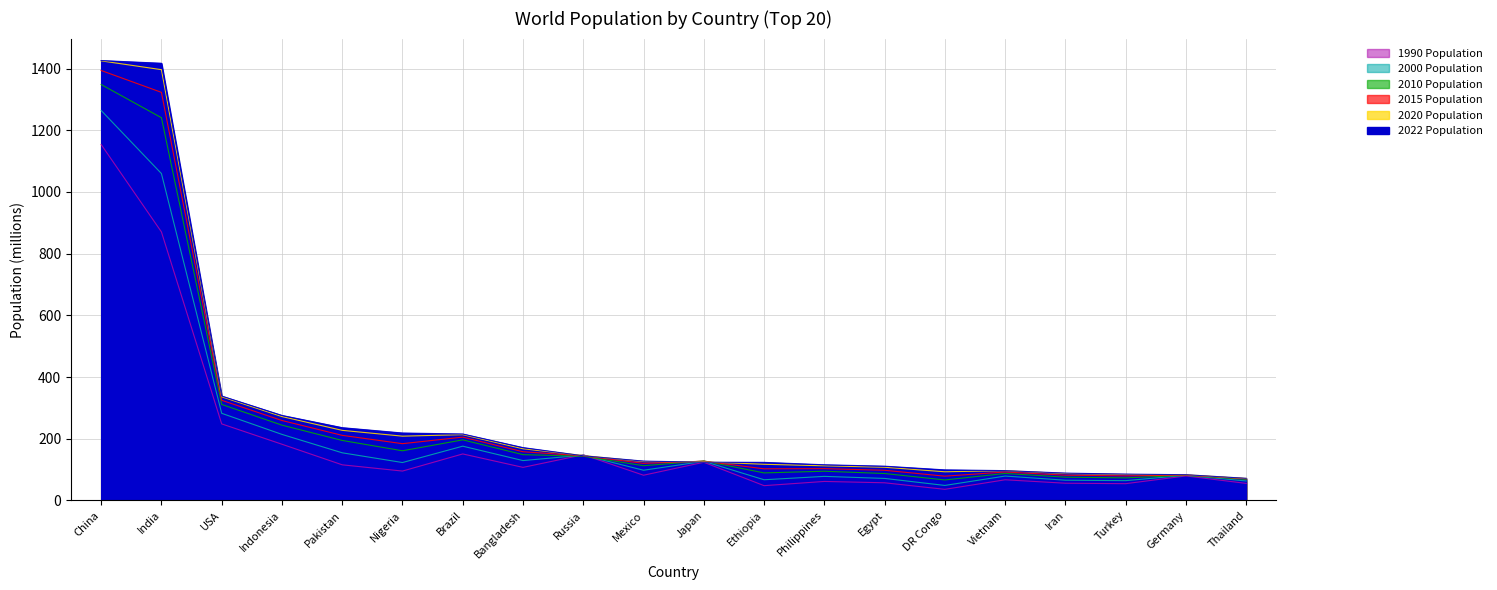

What value does the 2020 Population series have at Turkey?

84.1